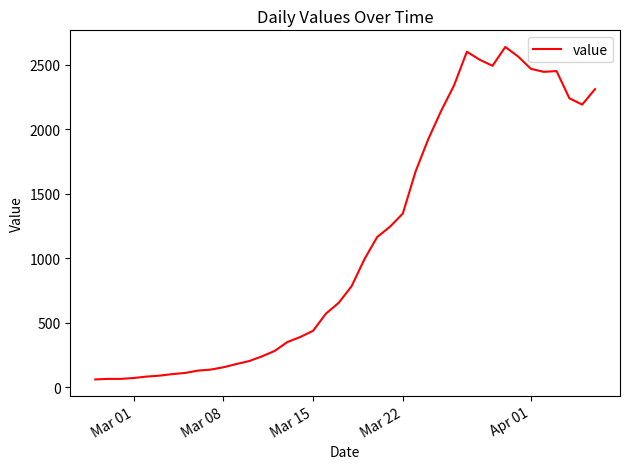

What is the minimum value shown in the chart?

61